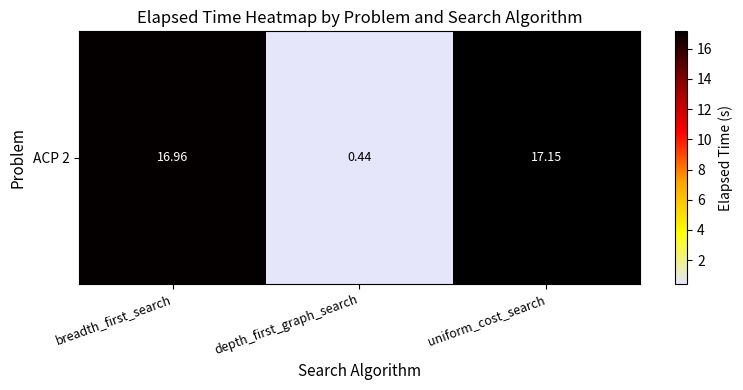

Where does the data first go above 16?

breadth_first_search